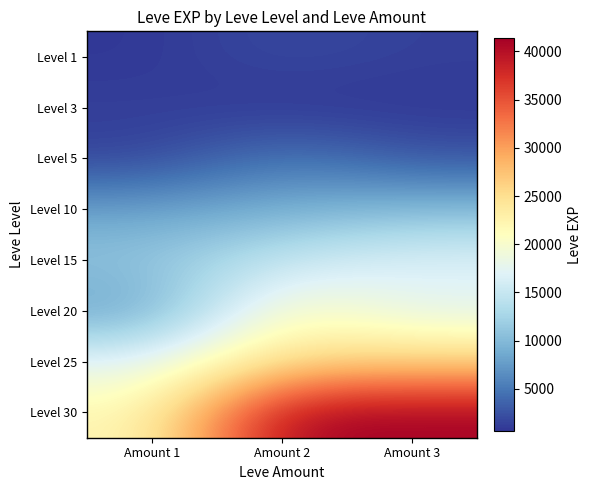

Reading left to right, transcribe all the data shown in this chart.

Level 1: Amount 1=800	Amount 2=2040	Amount 3=1330
Level 3: Amount 1=1330	Amount 2=600	Amount 3=800
Level 5: Amount 1=1420	Amount 2=5220	Amount 3=2490
Level 10: Amount 1=7880	Amount 2=8930	Amount 3=9990
Level 15: Amount 1=11040	Amount 2=14920	Amount 3=16920
Level 20: Amount 1=7710	Amount 2=21600	Amount 3=17120
Level 25: Amount 1=17310	Amount 2=25250	Amount 3=26160
Level 30: Amount 1=21740	Amount 2=41410	Amount 3=41410